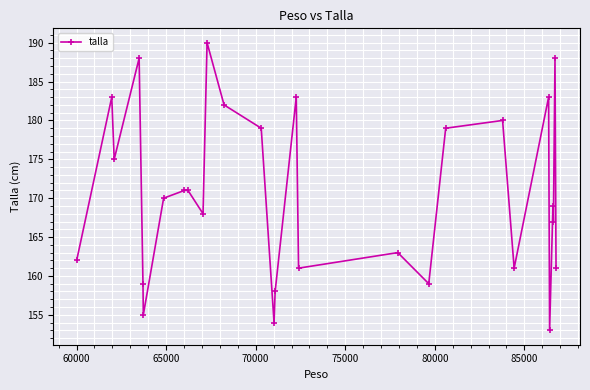

What is the maximum value shown in the chart?

190